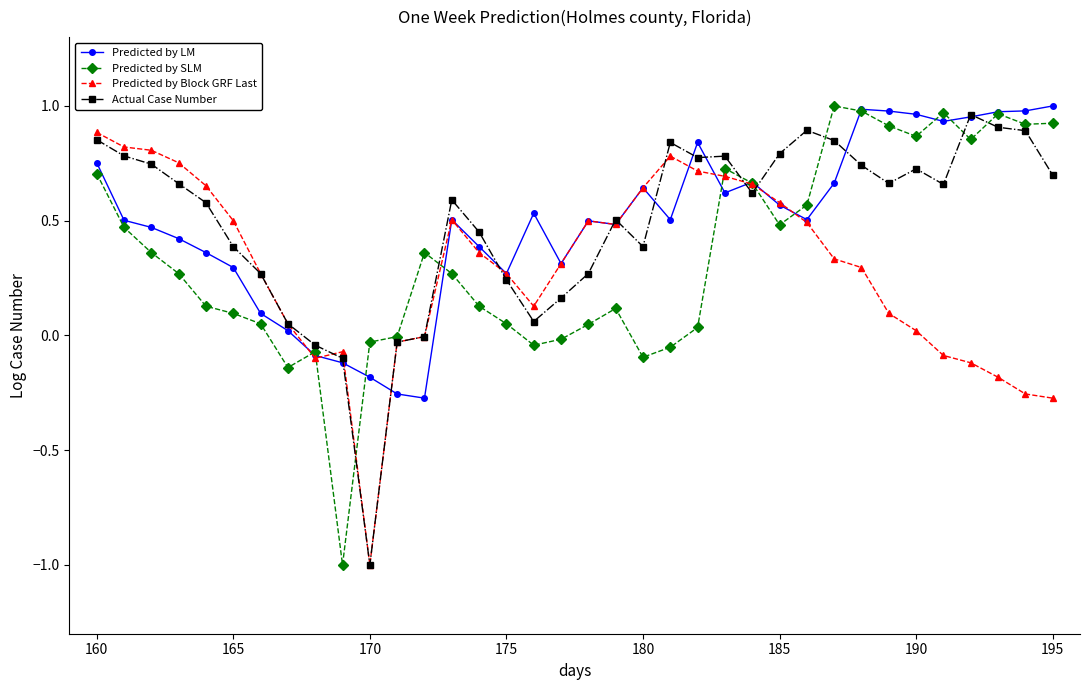

What is the minimum value shown in the chart?

-1.0